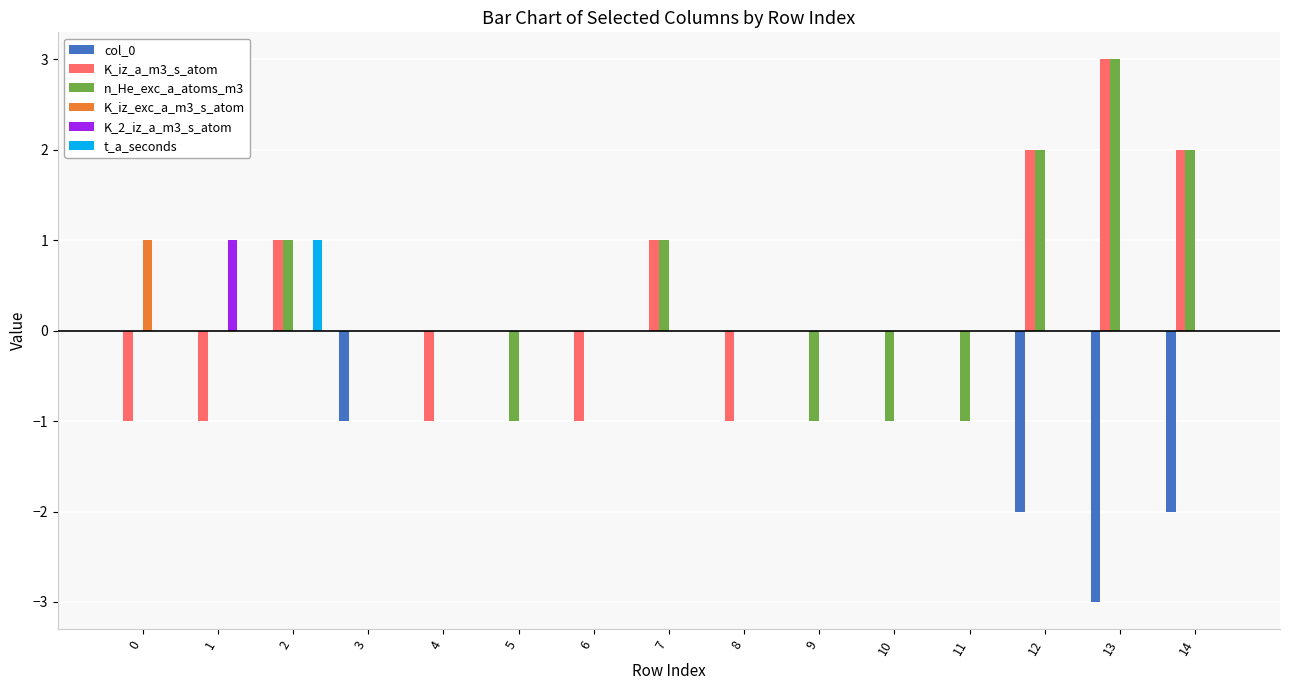

At which category does the chart reach its peak across all series?

13